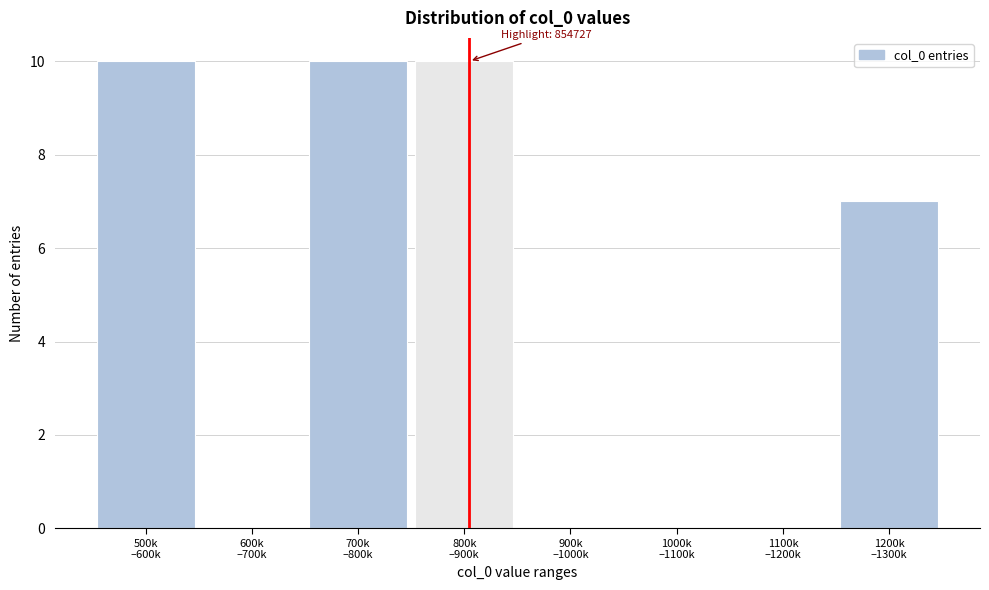

What is the maximum value shown in the chart?

10